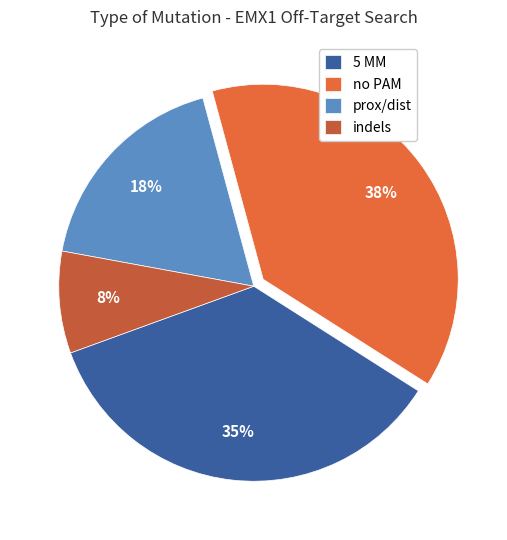

Count the number of slices in the pie.

4